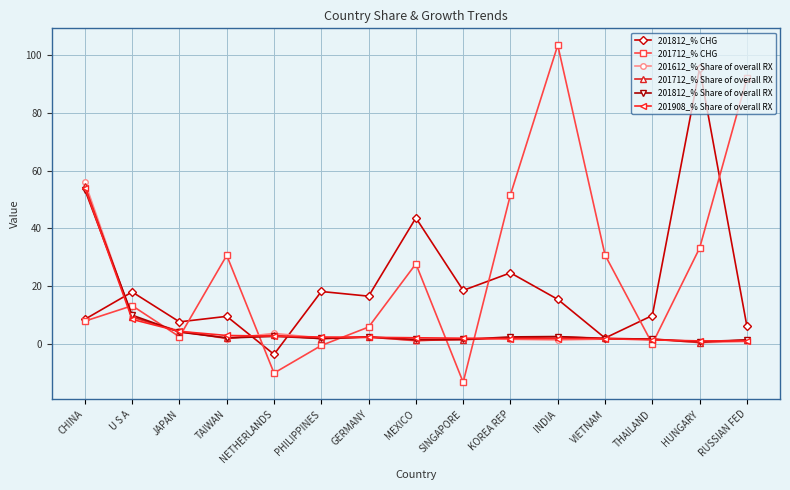

What is the sum of all 201908_% Share of overall RX values?

89.6